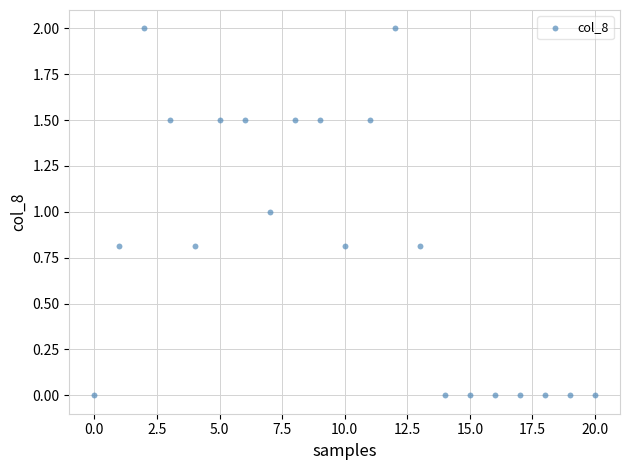

What is the range of Y values (max minus min)?

2.0